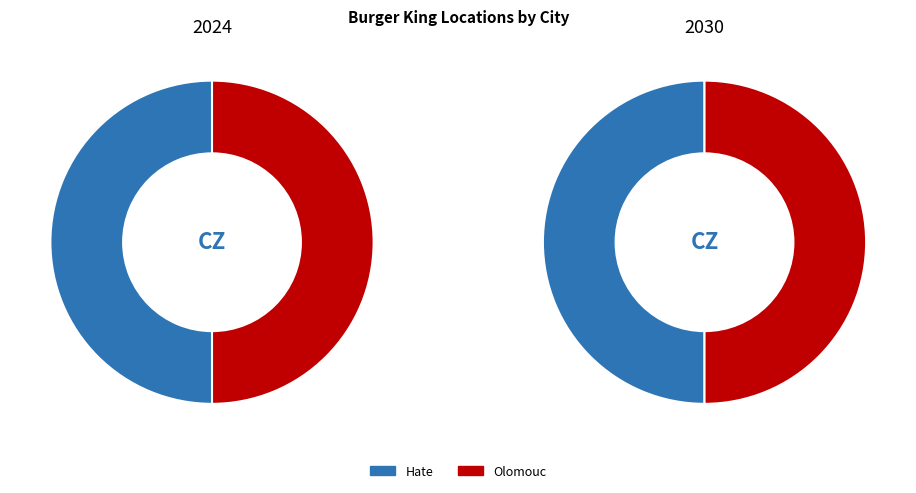

Which has a higher value, Olomouc or Hate?

Hate